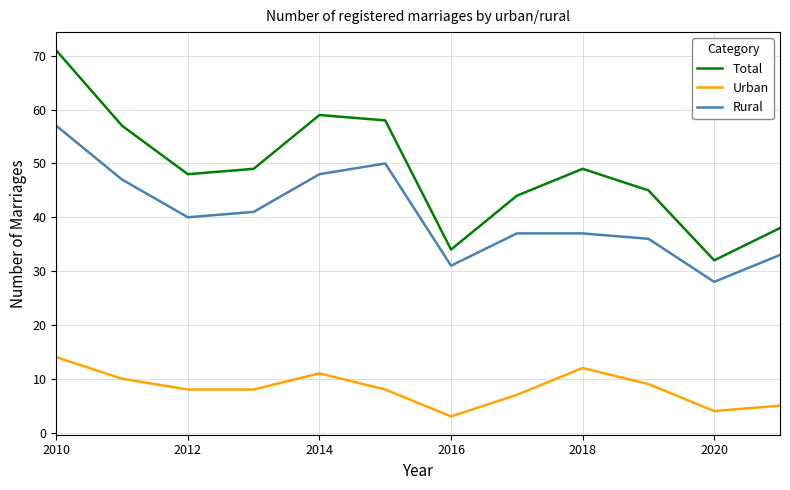

How many lines are shown in the chart?

3